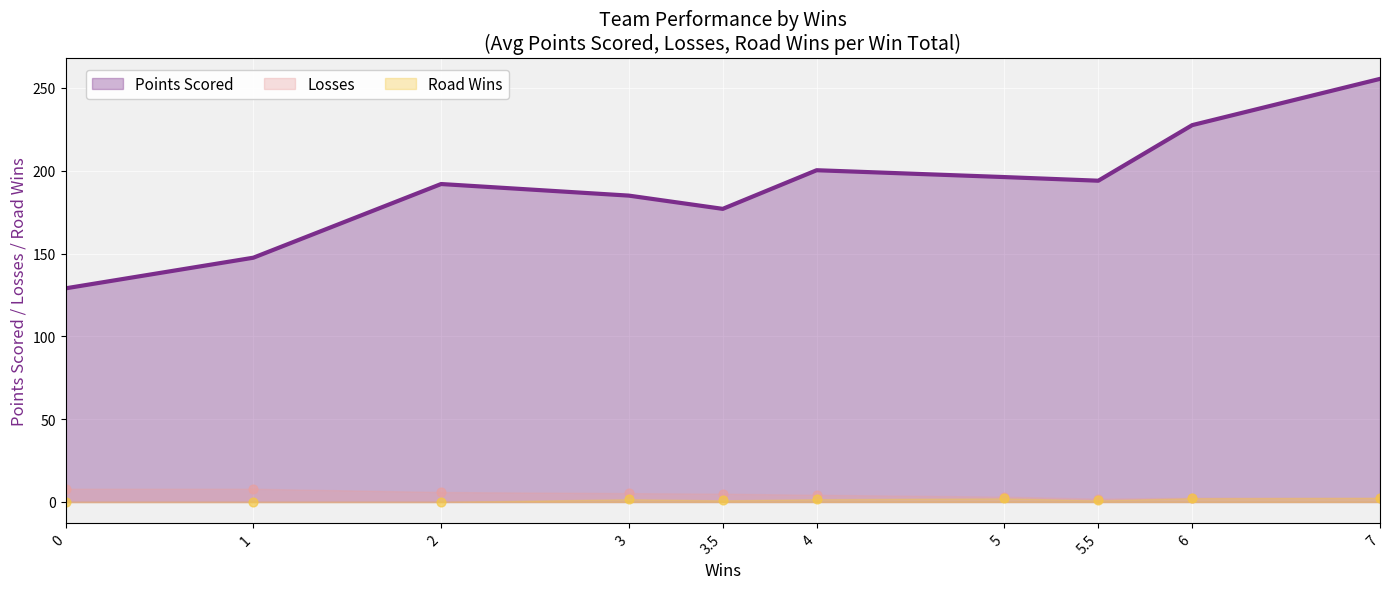

What is the total value across all series at 5.5?

197